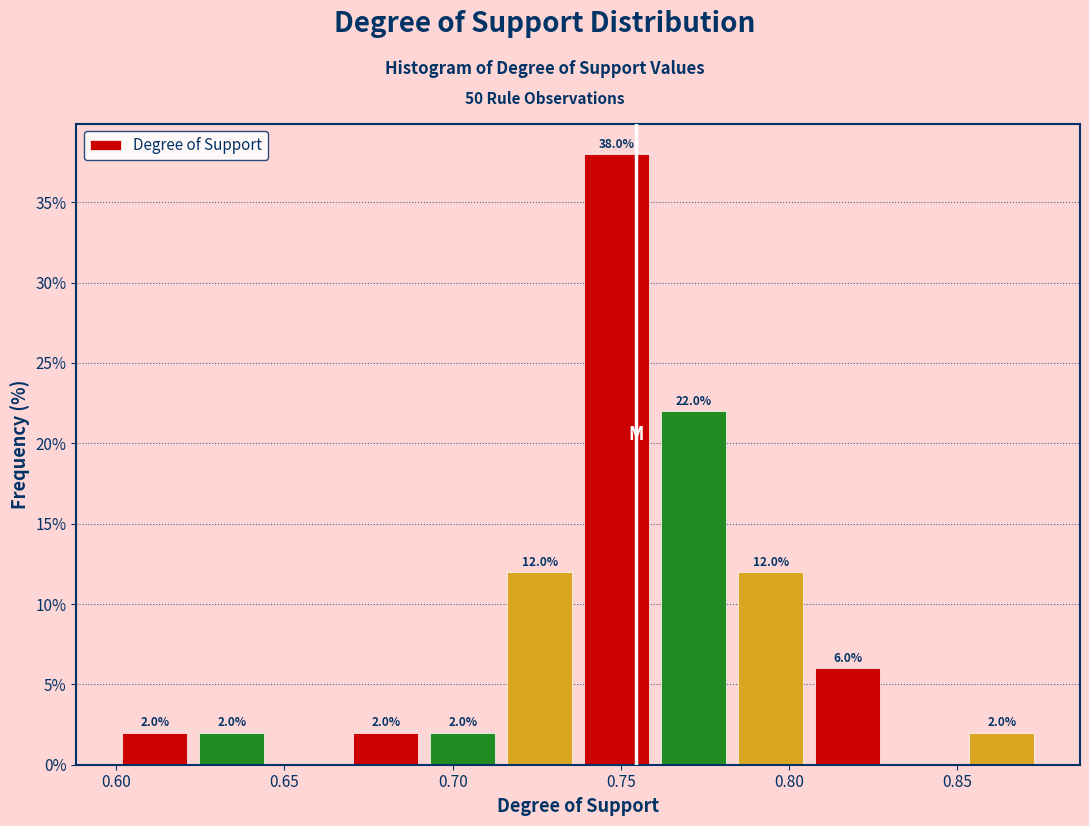

Which range on the x-axis has the tallest bar?

0.735 to 0.760